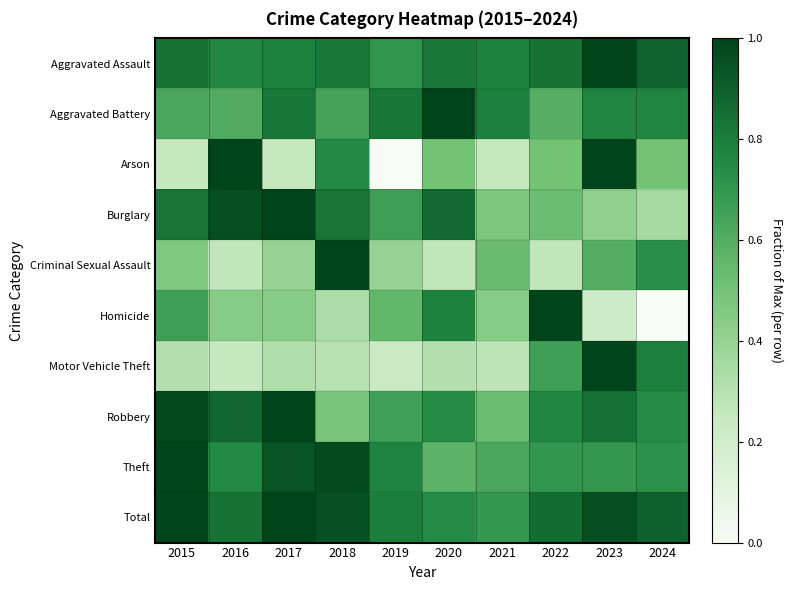

At which category is the sum across all series the highest?

2023